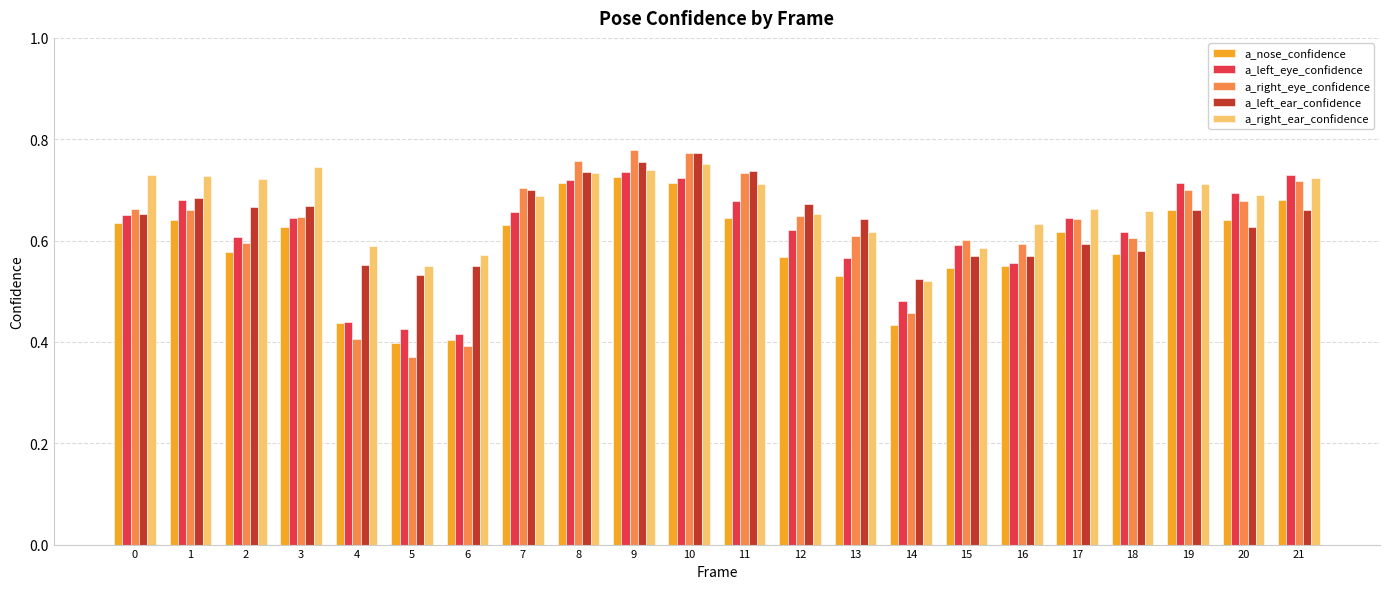

At which category does the chart reach its minimum across all series?

5